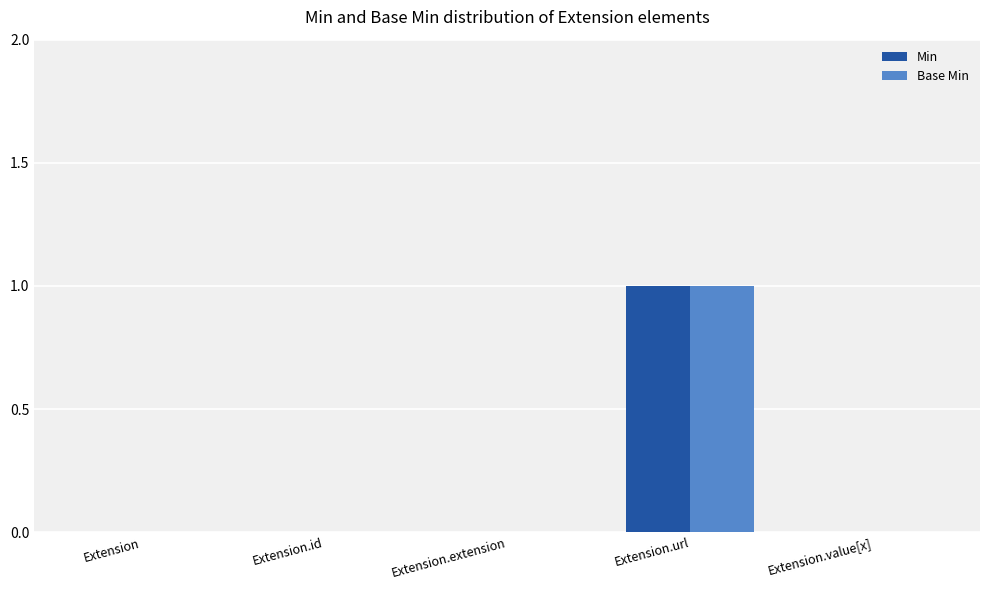

Count the Base Min values in the range 0 to 1.

5